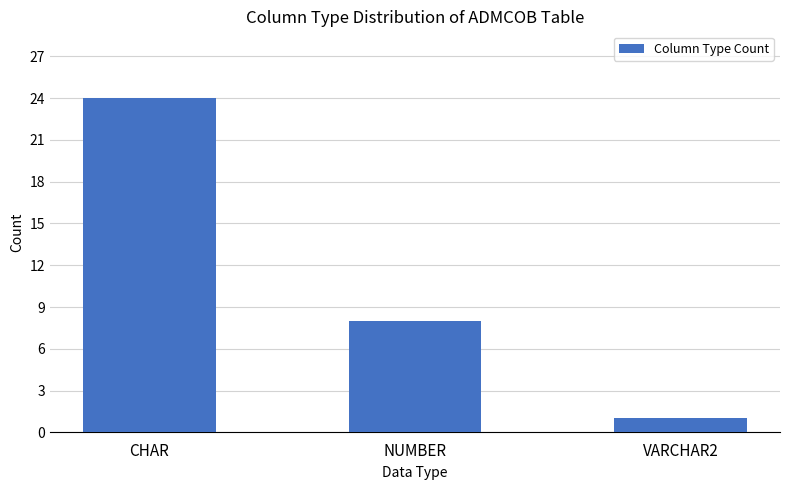

Rank the categories by value from highest to lowest.

CHAR, NUMBER, VARCHAR2